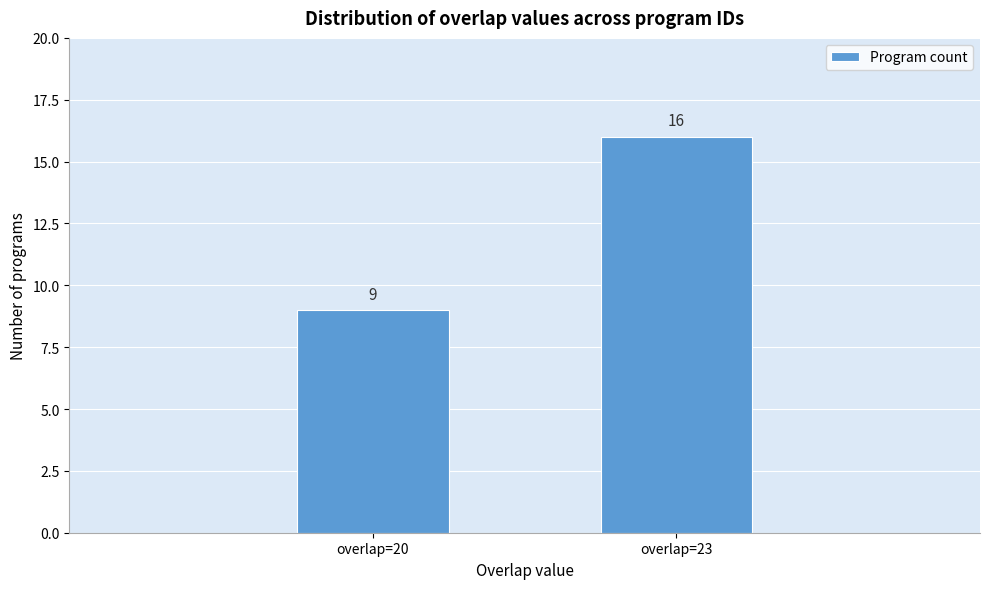

Reading left to right, what are all the values shown in this chart?

overlap=20=9	overlap=23=16